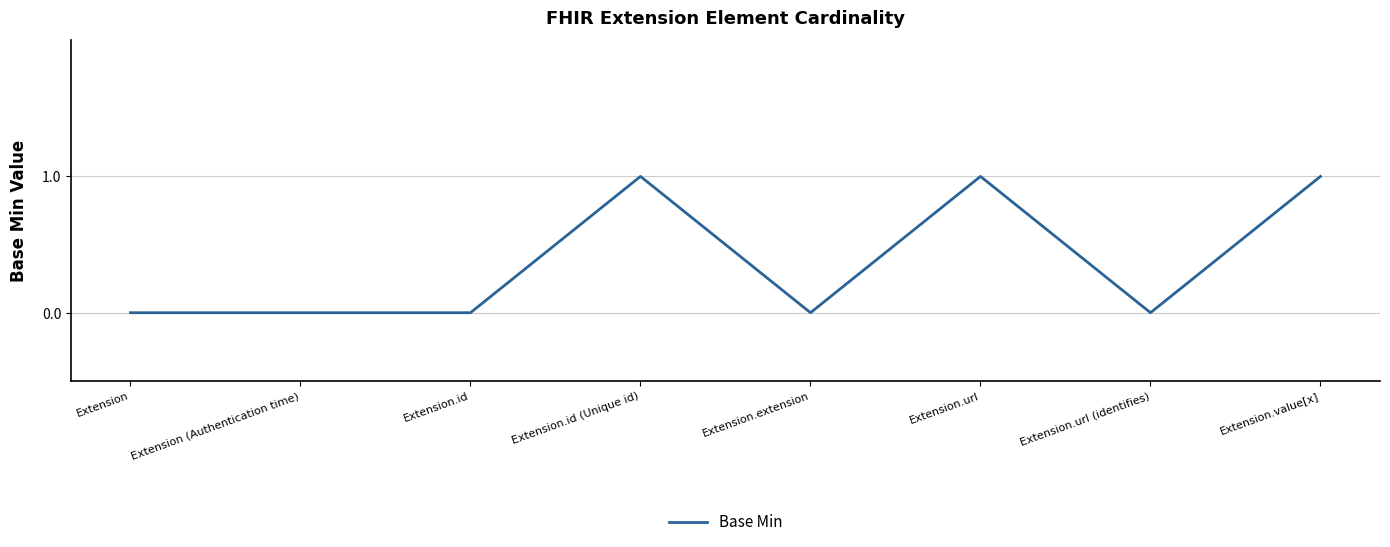

The value at Extension (Authentication time) is 0. True or false?

True